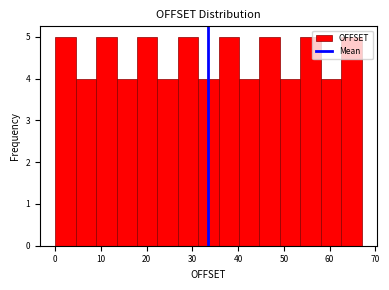

What is the height of the bar covering 63 to 67 on the x-axis? Neither the bar edges nor the heights are printed on the chart, so give them approximately, as read against the axes.

5